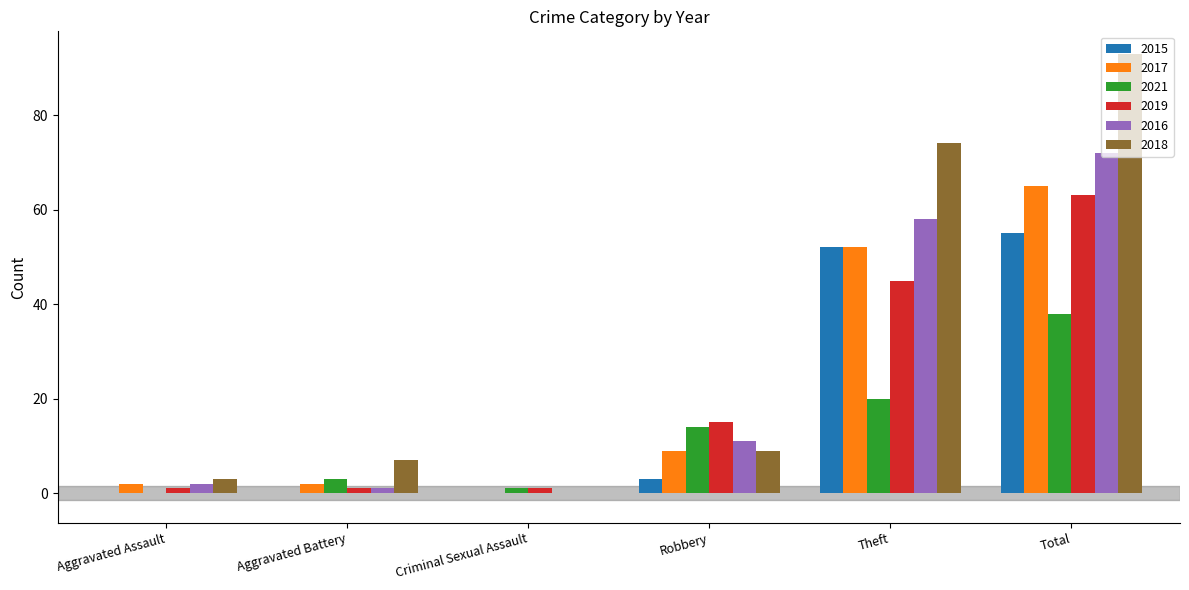

What is the maximum value for 2015?

55